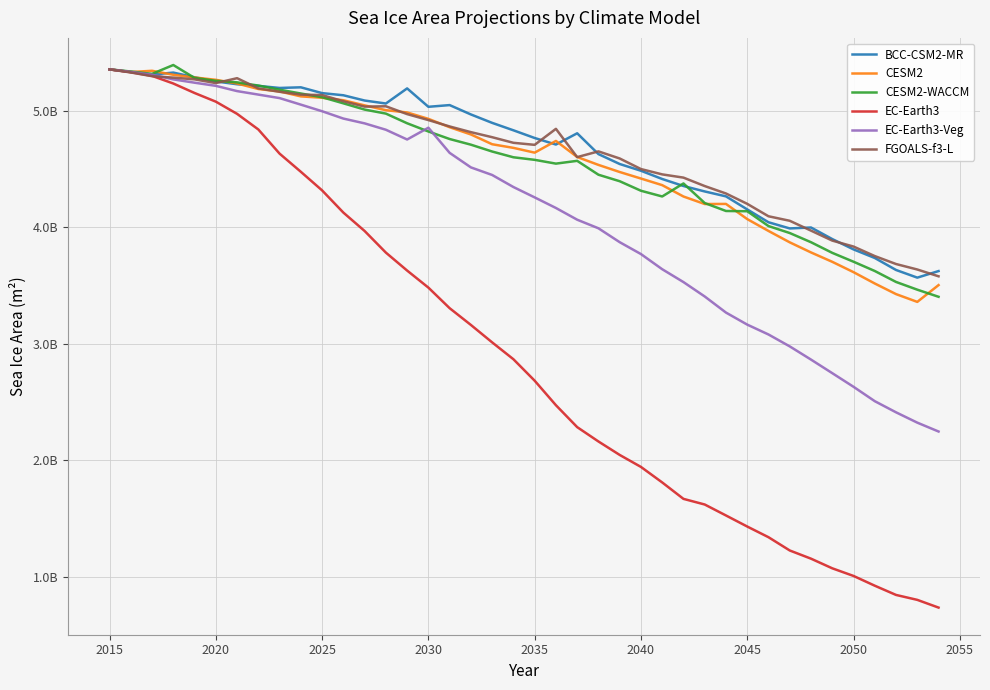

True or false: CESM2 has more than 2 points higher than both neighbors.

True